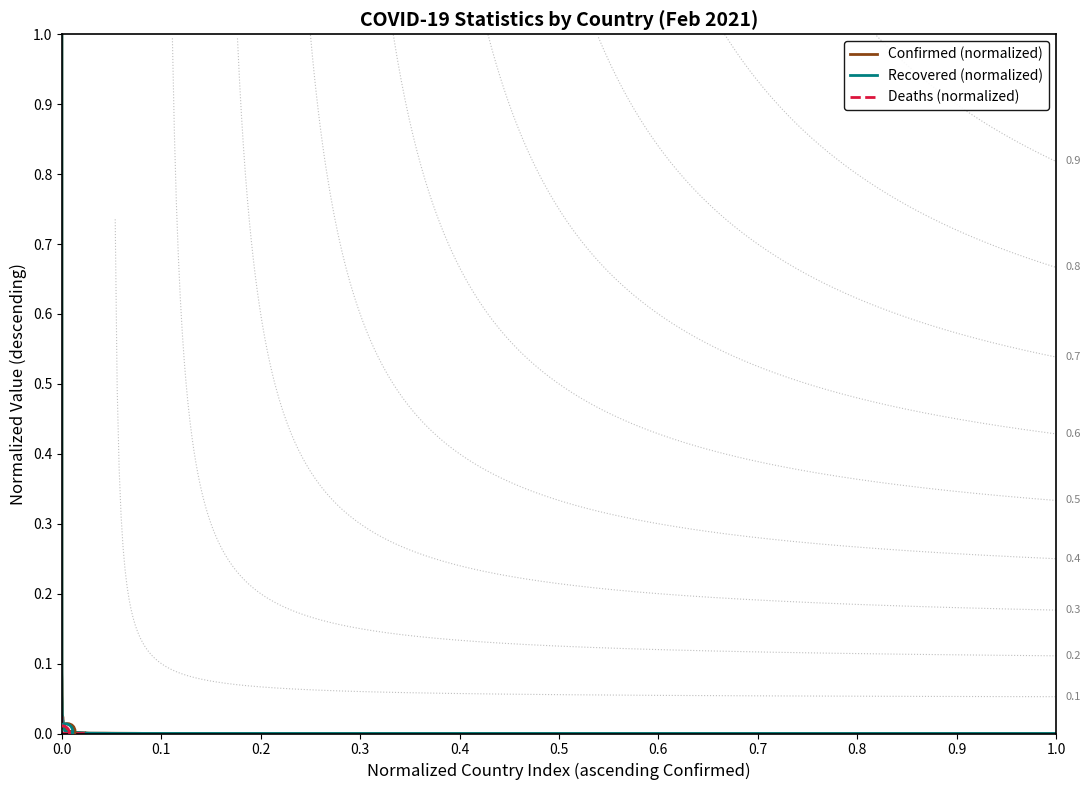

What are all the series names shown in the legend?

Confirmed (normalized), Recovered (normalized), Deaths (normalized)